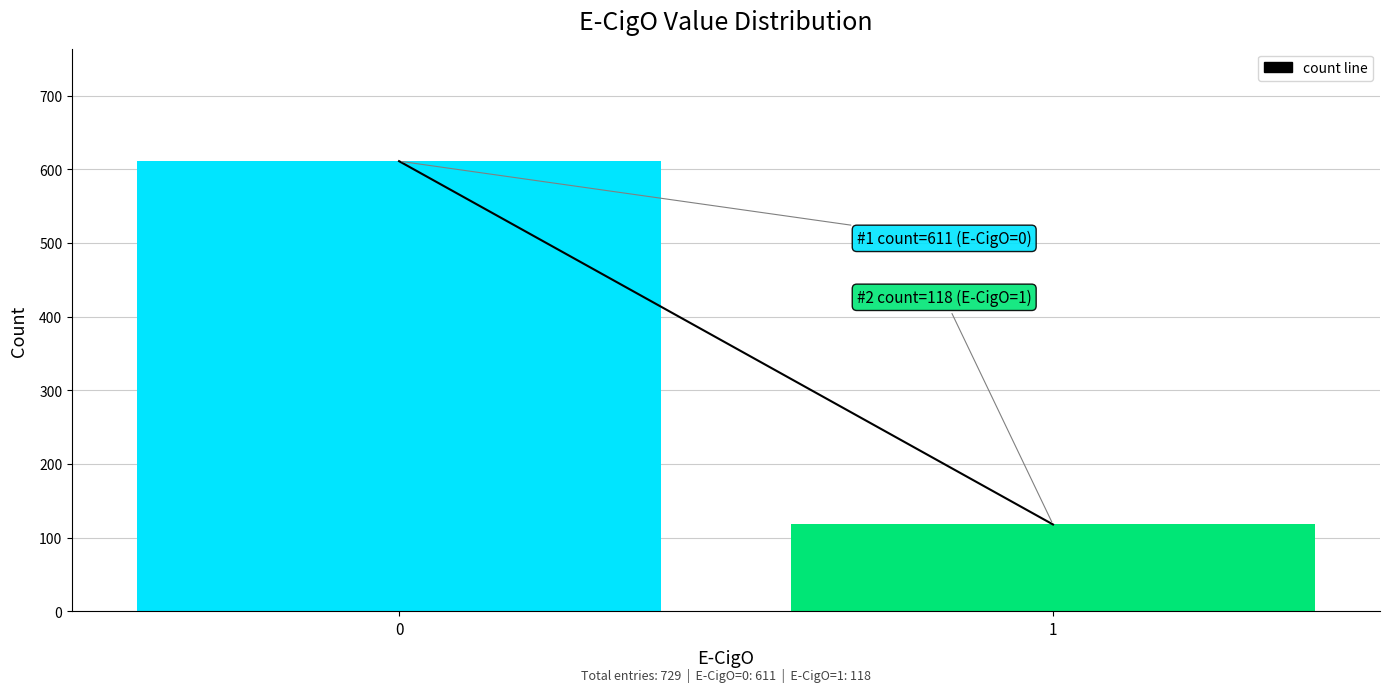

Reading left to right, transcribe all the data shown in this chart.

0=611	1=118